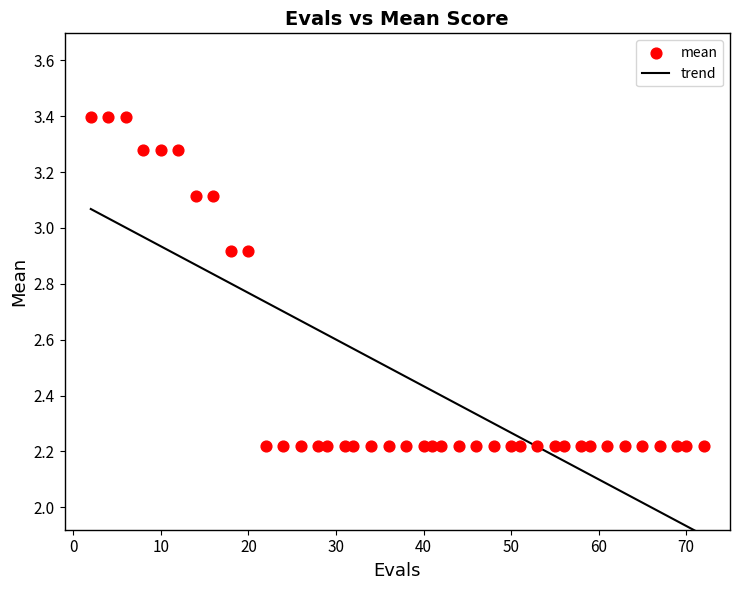

What is the range of Y values (max minus min)?

1.2